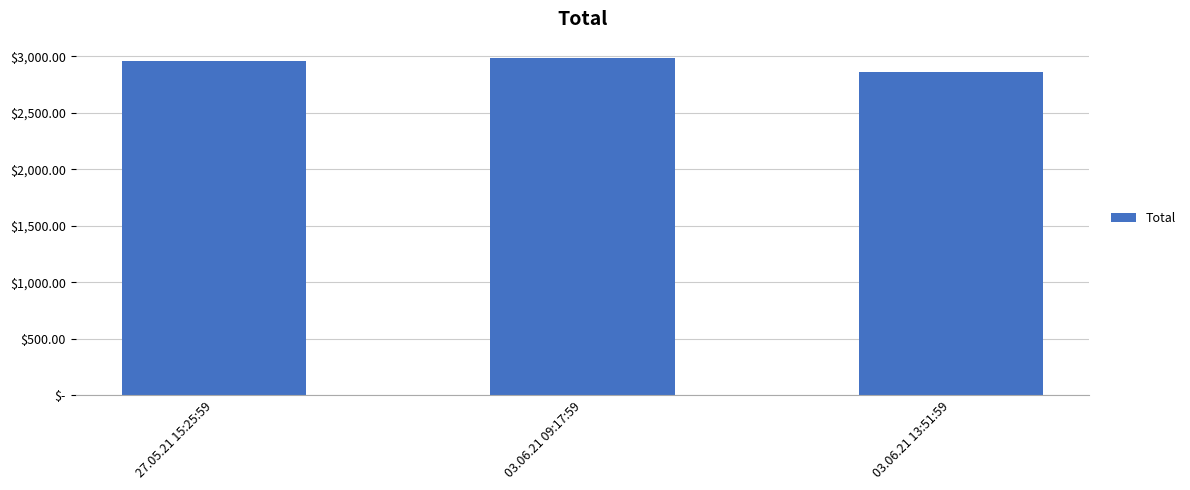

Between 03.06.21 09:17:59 and 27.05.21 15:25:59, which is larger?

03.06.21 09:17:59